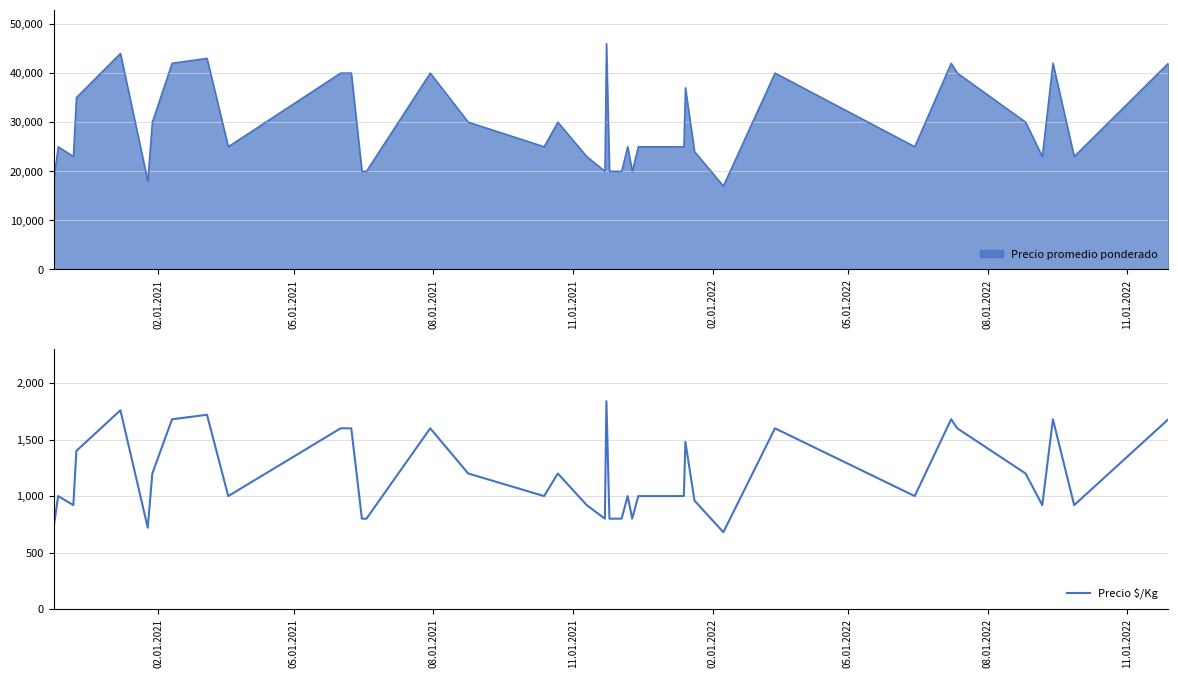

Does the chart have visible grid lines?

Yes